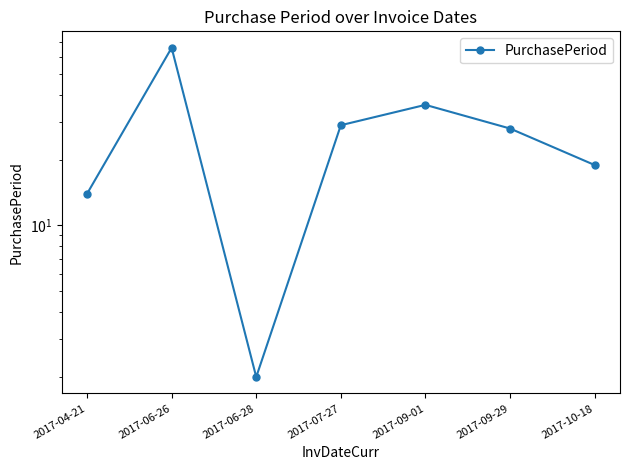

Which category has the lowest value across all series?

2017-06-28